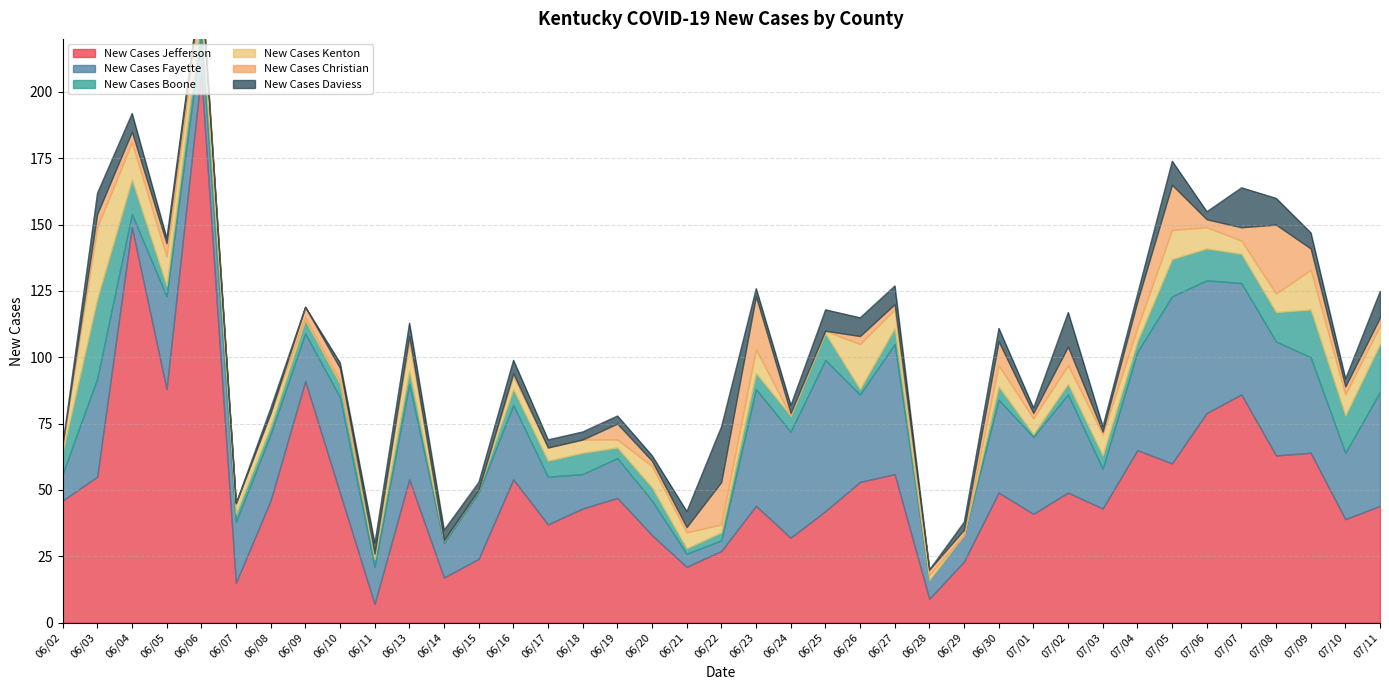

What is the difference between the second highest and second lowest values in the New Cases Fayette series?

52